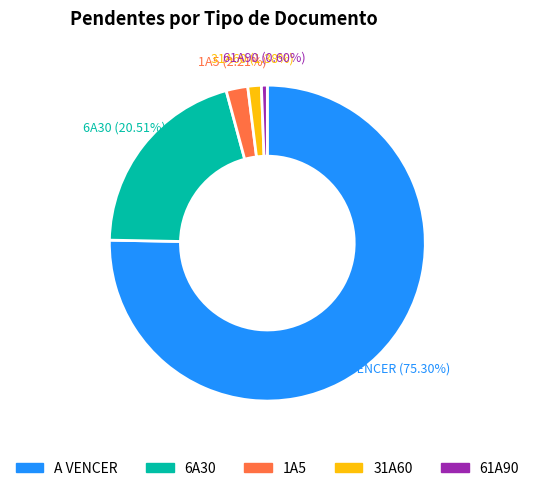

What is the largest slice in the pie chart?

A VENCER